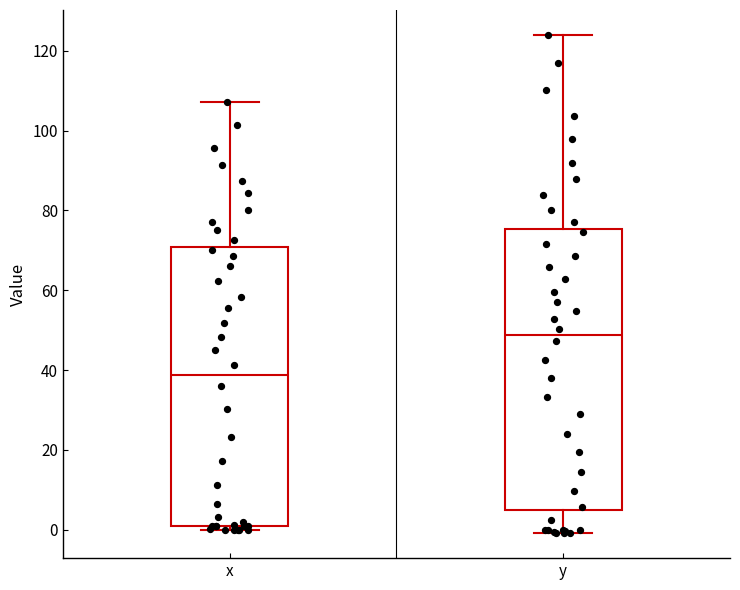

Reading left to right, read every box against the y-axis: the position of its median line, the range the box covers, and the ends of its whiskers. The values are not printed on the chart, so give them approximately, as read against the axis.

x: median 38, box 0 to 70, whiskers 0 (just below the box's lower edge) to 108
y: median 48, box 4 to 76, whiskers 0 to 124